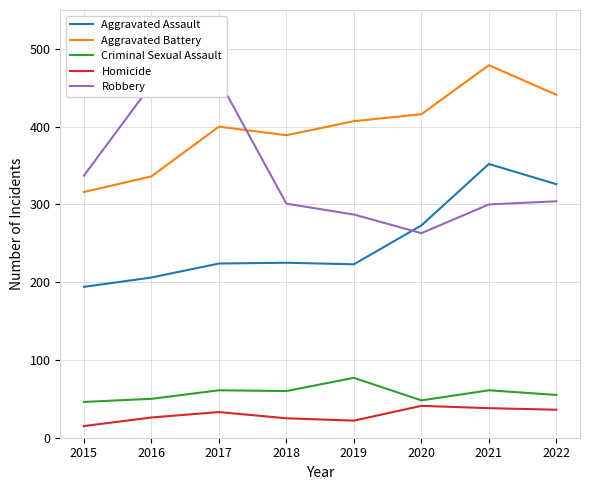

What is the difference between the Criminal Sexual Assault values at 2021 and 2018?

1